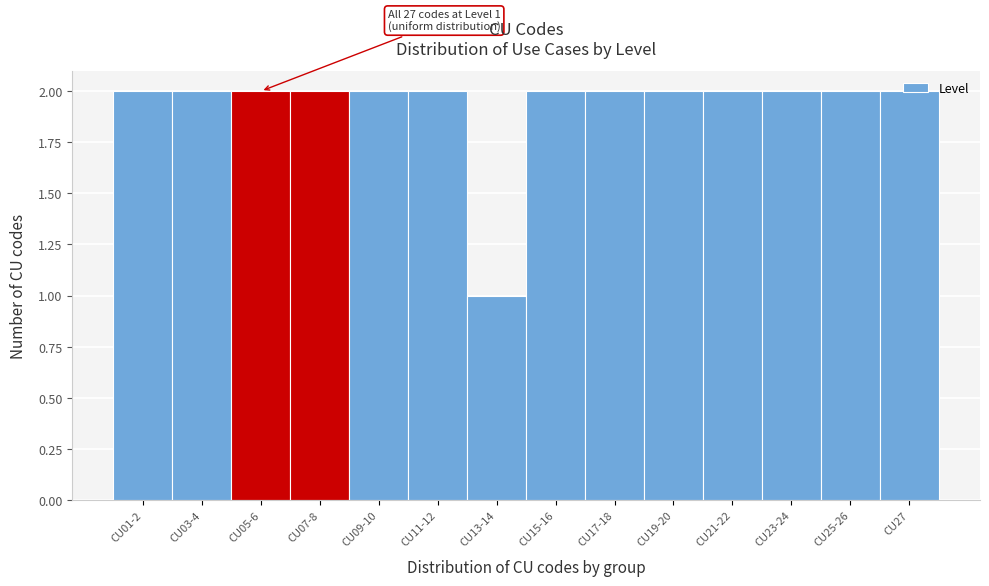

The chart shows a value of 4 at CU11-12. True or false?

False